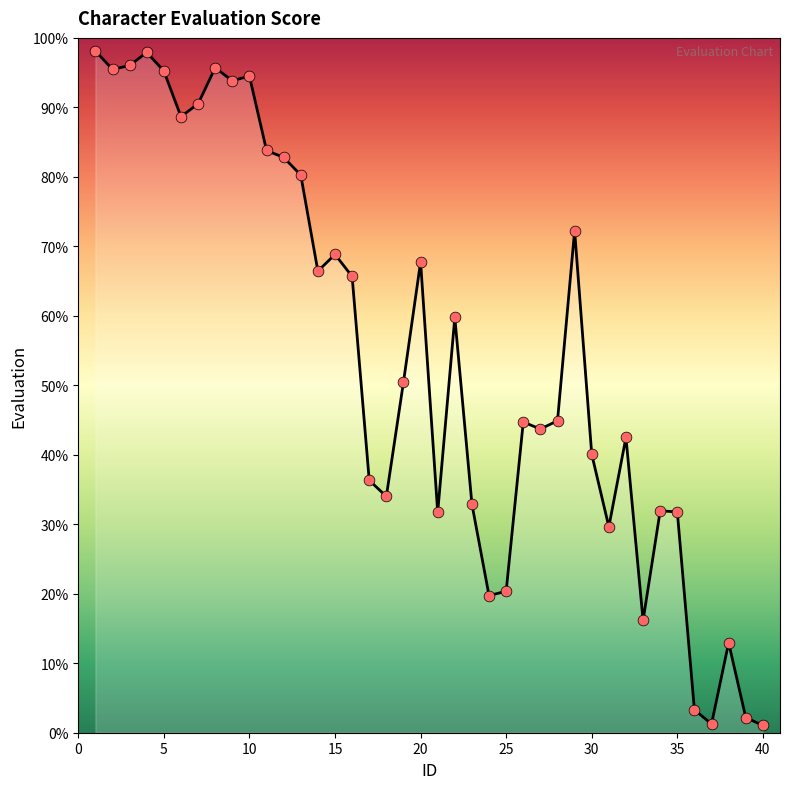

What is the difference between the maximum and minimum values?

97.1